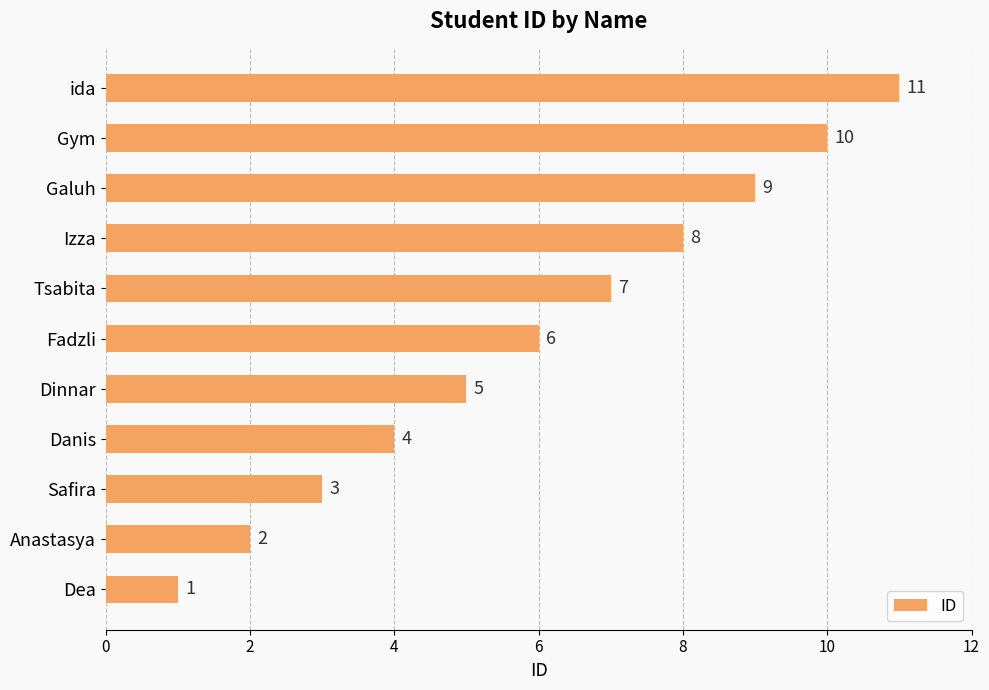

Are the bars grouped side by side (vs. stacked)?

No